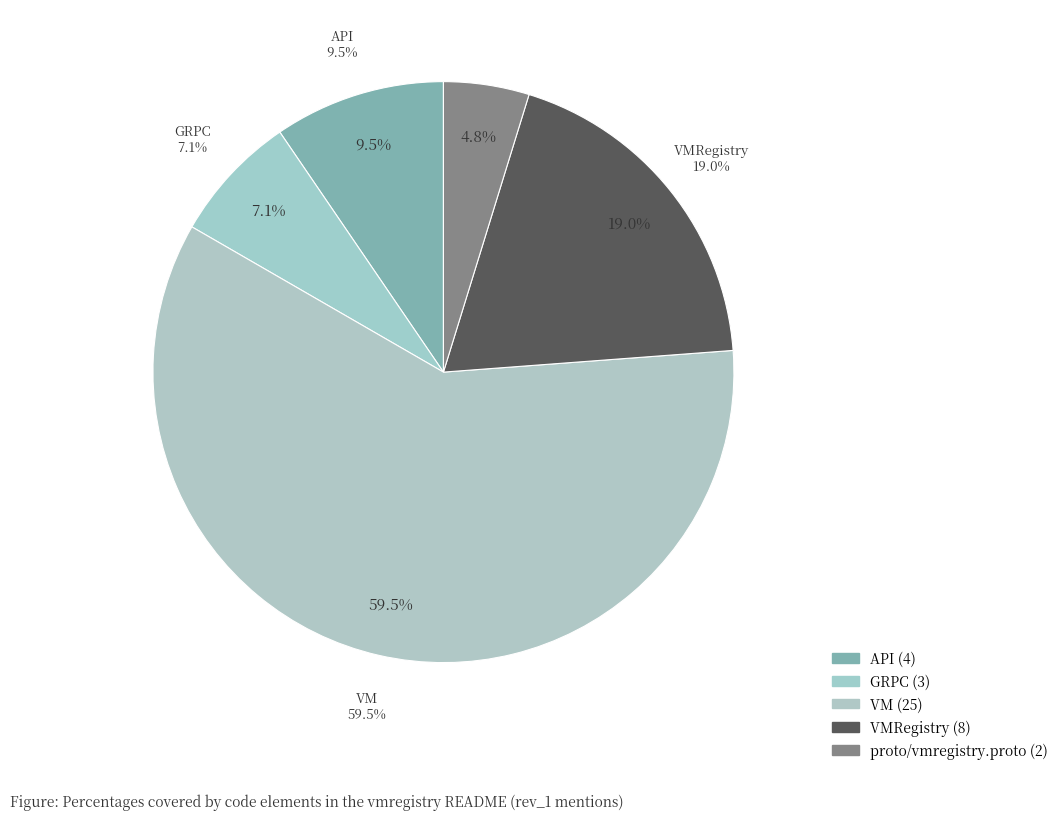

Which slice is the smallest?

proto/vmregistry.proto